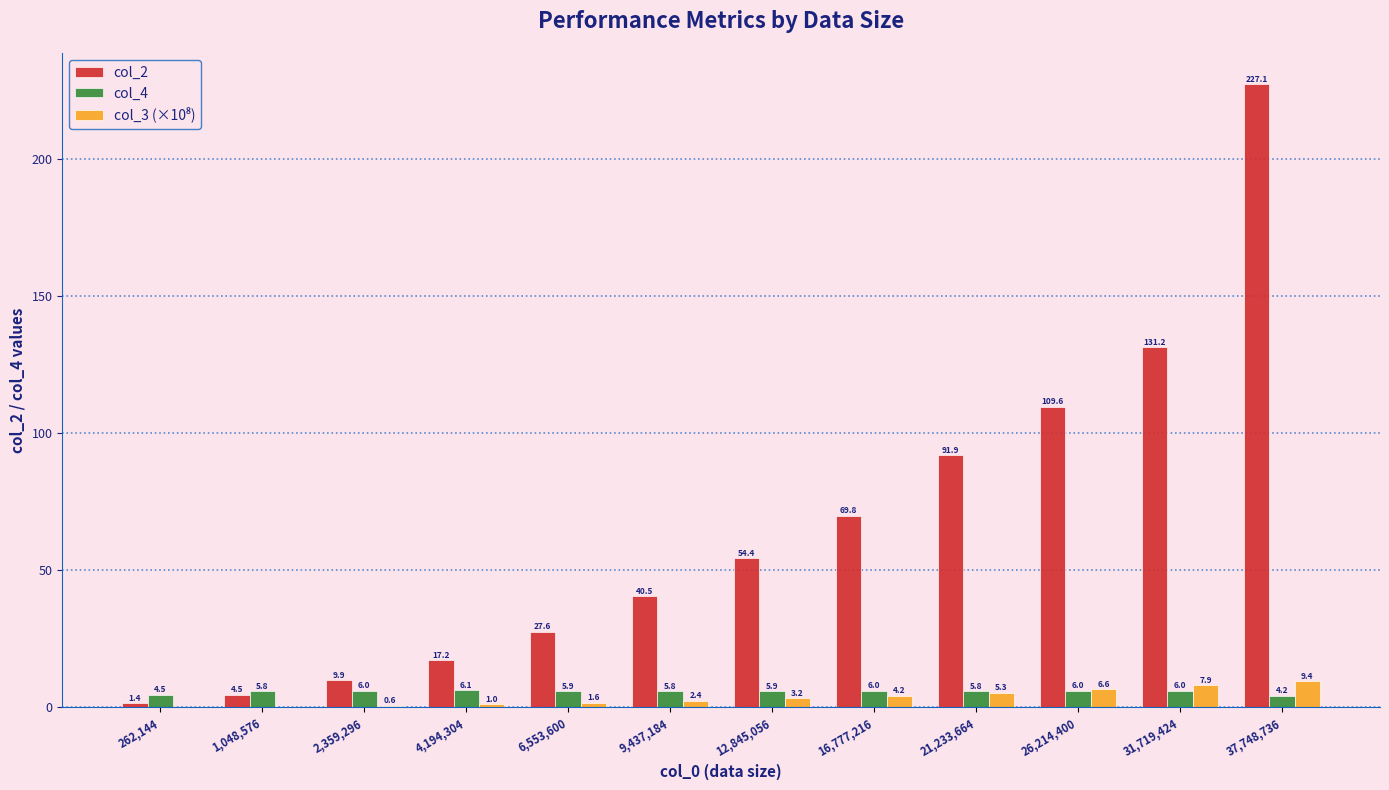

Is the value of col_2 at 21,233,664 greater than the value of col_4 at 37,748,736?

Yes